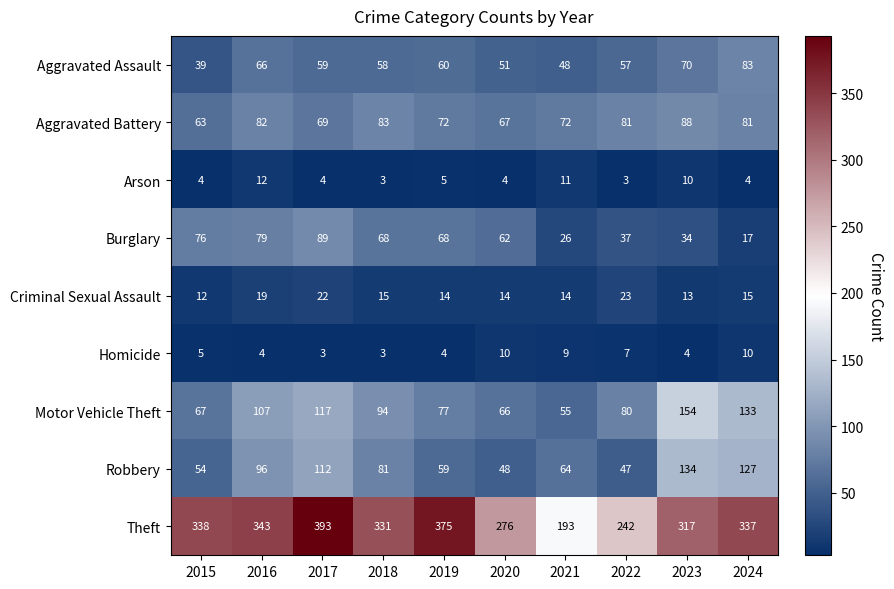

What is the spread (max minus min) of values at 2022?

239